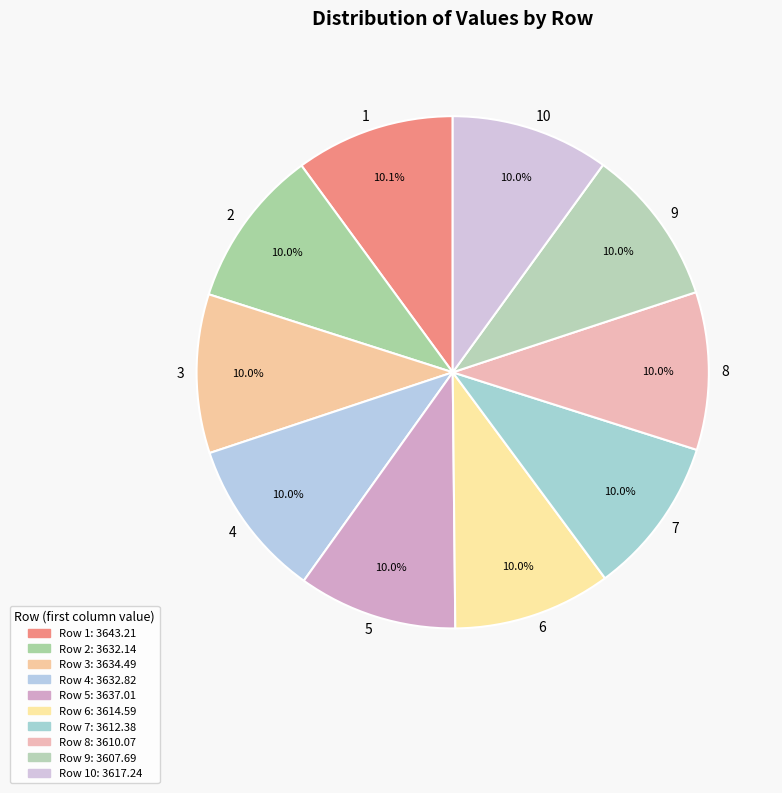

How many slices are in this pie chart?

10